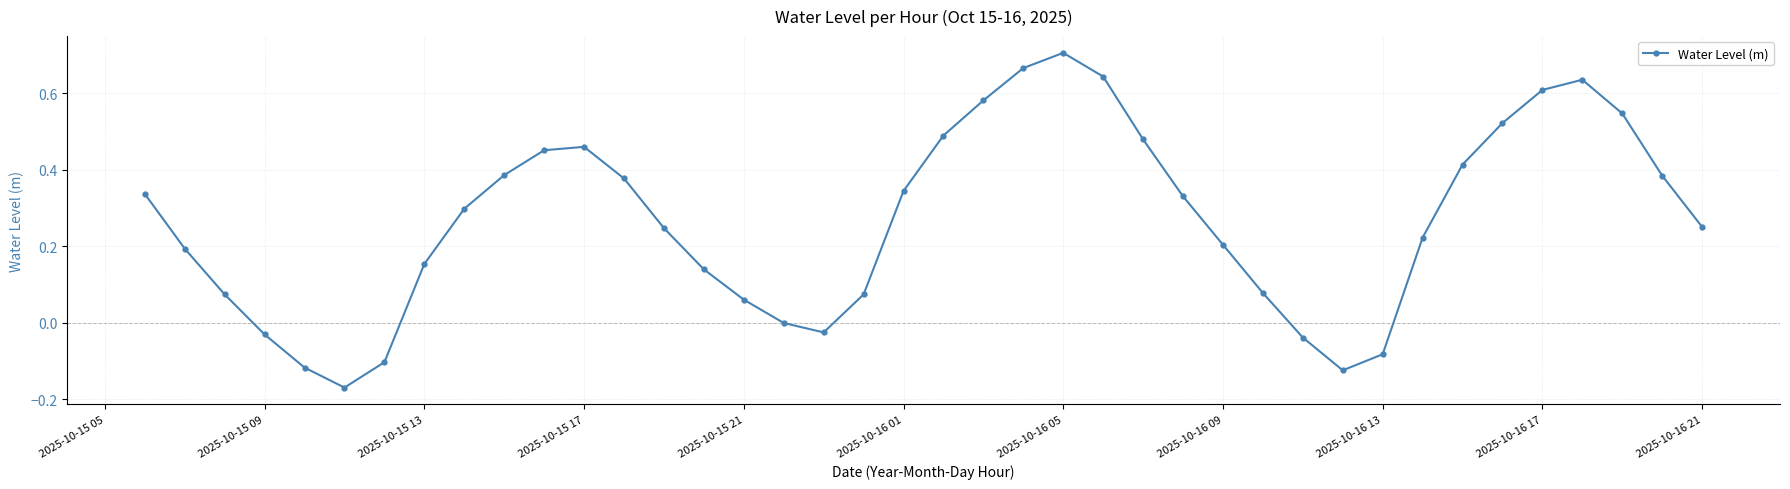

How many points are lower than both their immediate neighbors (excluding endpoints)?

3